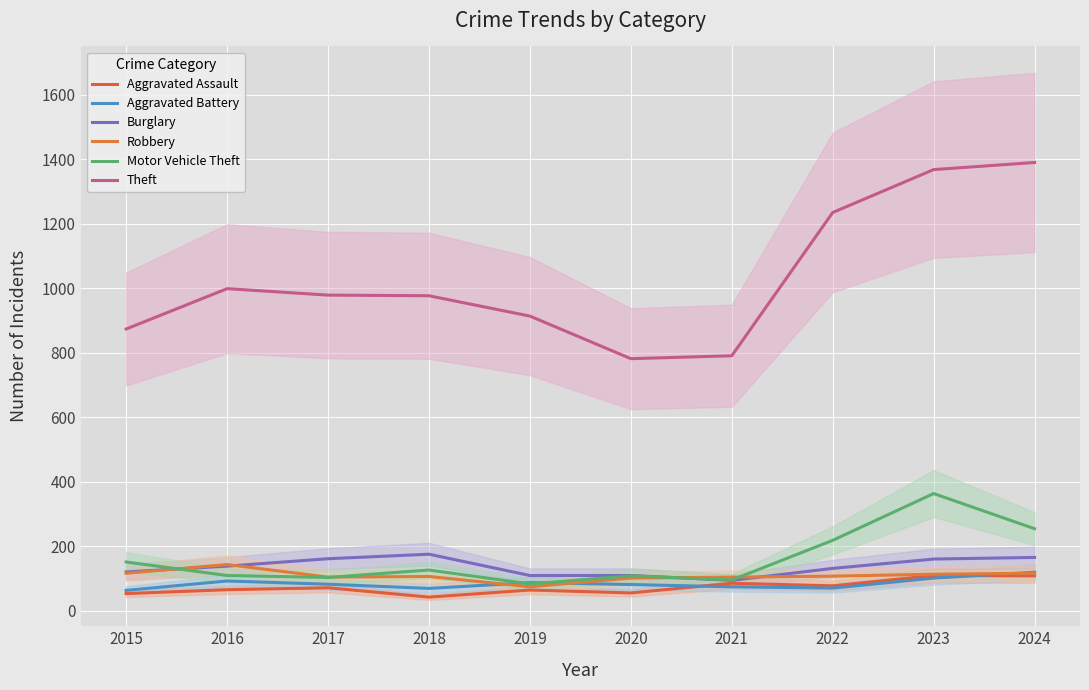

How many data points does each series have?

10